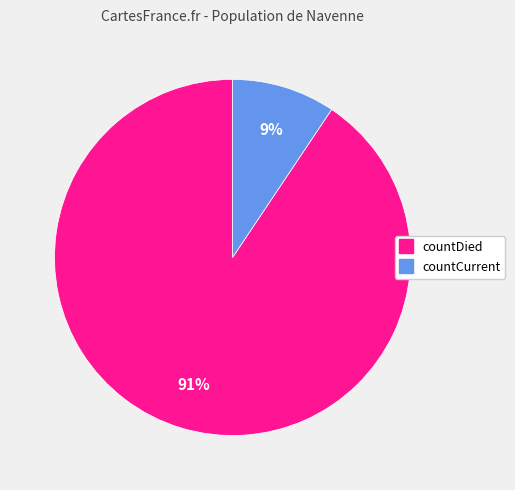

What is the smallest slice in the pie chart?

countCurrent